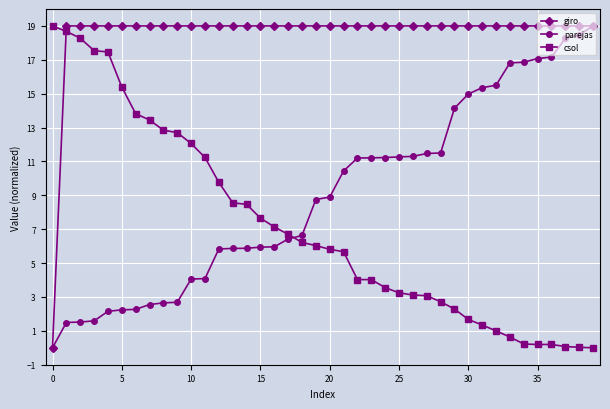

At how many categories does at least one series exceed 15?

40